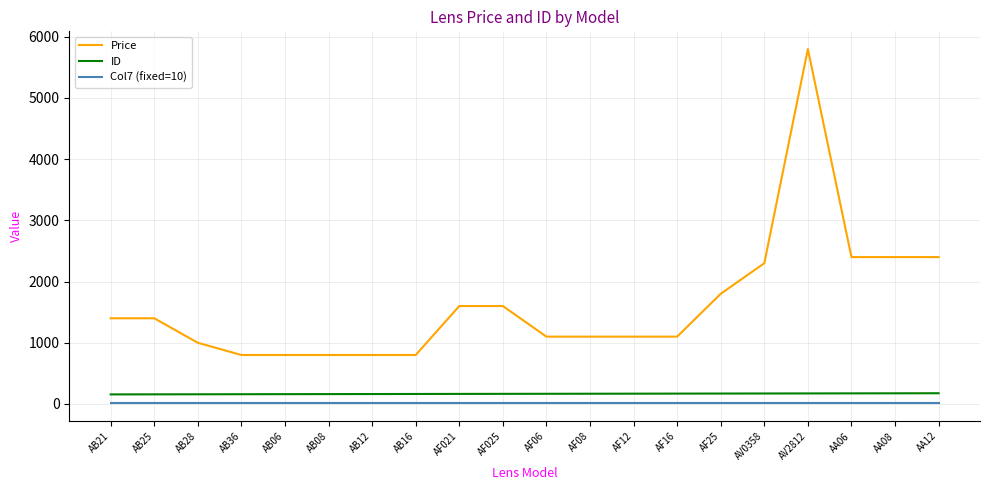

What is the difference between the maximum and minimum values in the Price series?

5000